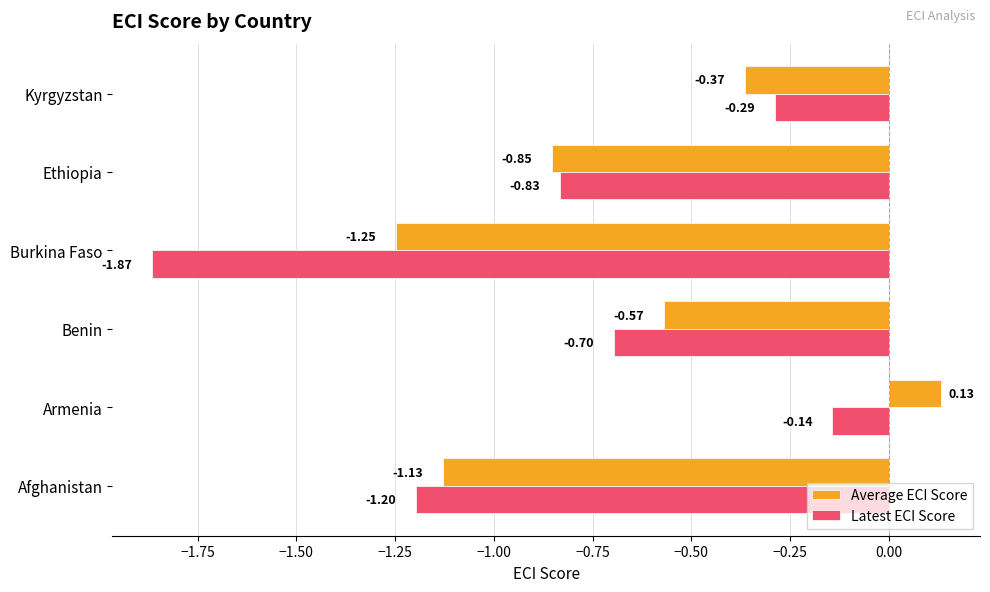

Which series has the largest range (max minus min)?

Latest ECI Score